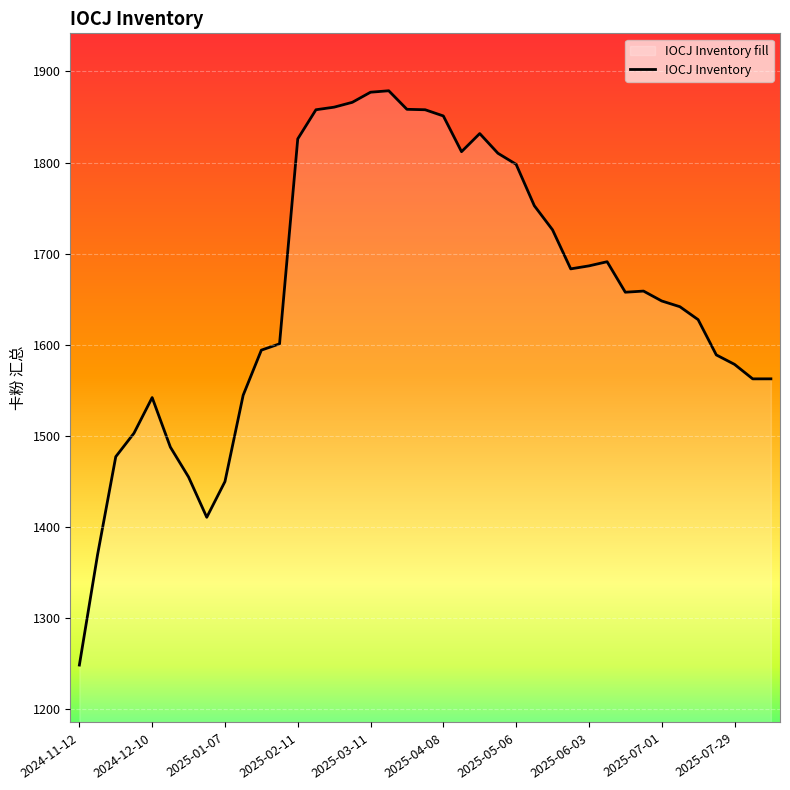

What is the maximum value shown in the chart?

1878.7